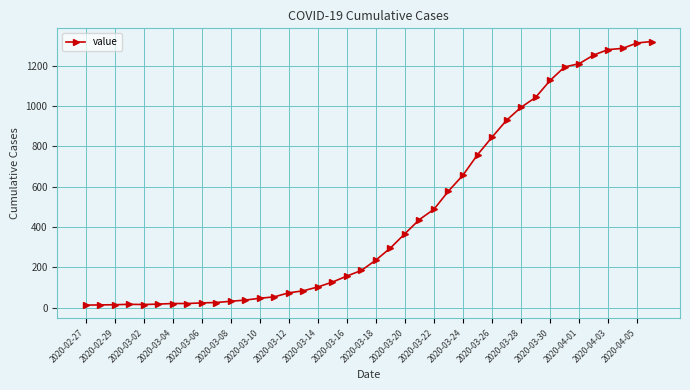

What is the greatest value displayed?

1319